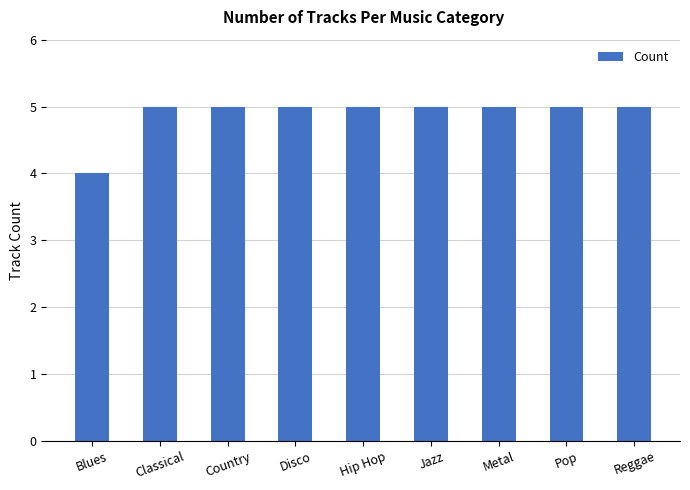

What is the ratio of the value at Classical to the value at Pop?

1.0